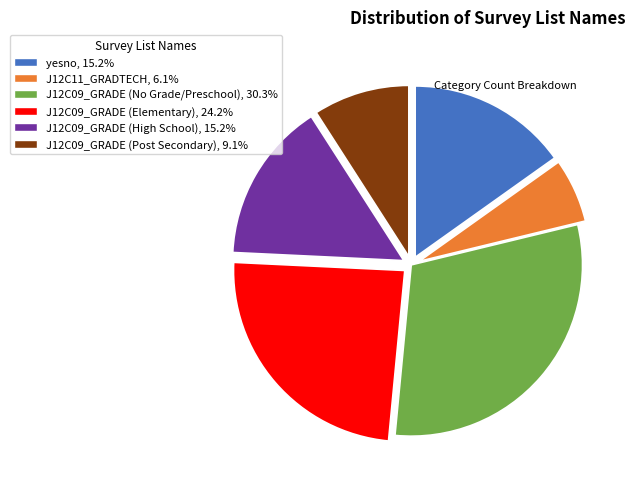

Is there a majority slice in this chart?

No